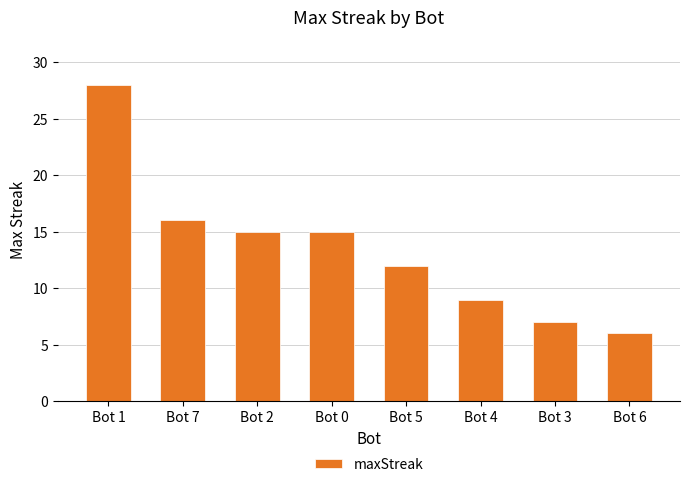

Between Bot 2 and Bot 3, which is larger?

Bot 2